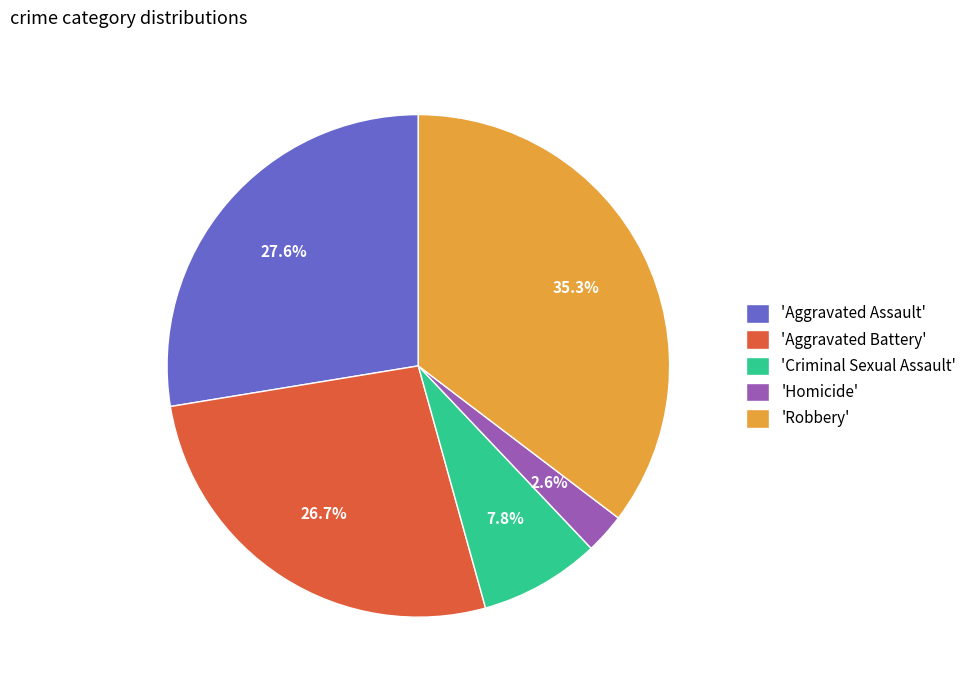

Rank the categories by value from highest to lowest.

'Robbery', 'Aggravated Assault', 'Aggravated Battery', 'Criminal Sexual Assault', 'Homicide'